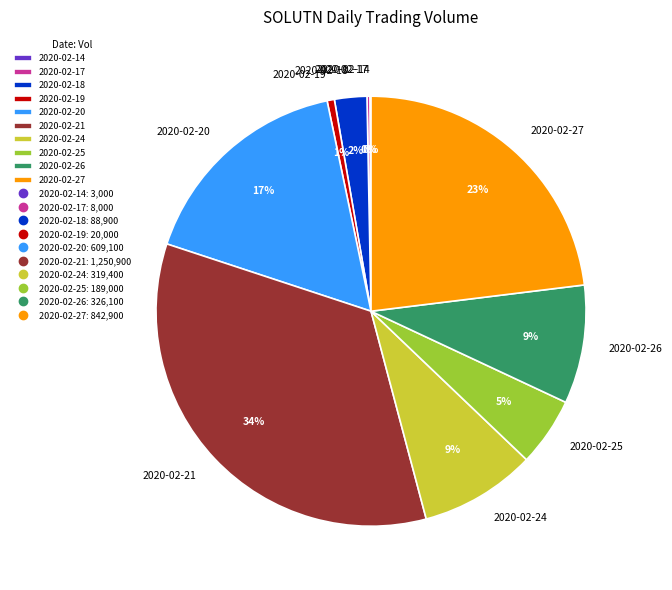

Is it true that 2020-02-21 is 42% of the pie?

False